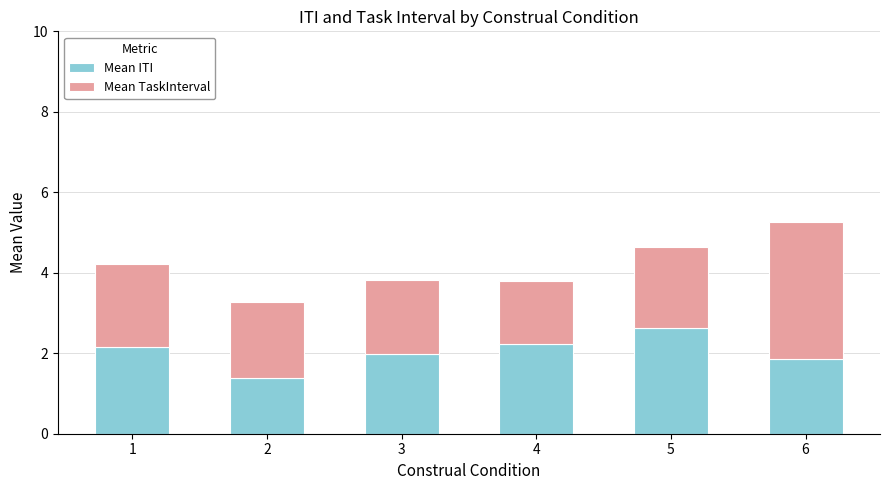

What is the sum of all Mean ITI values?

12.2